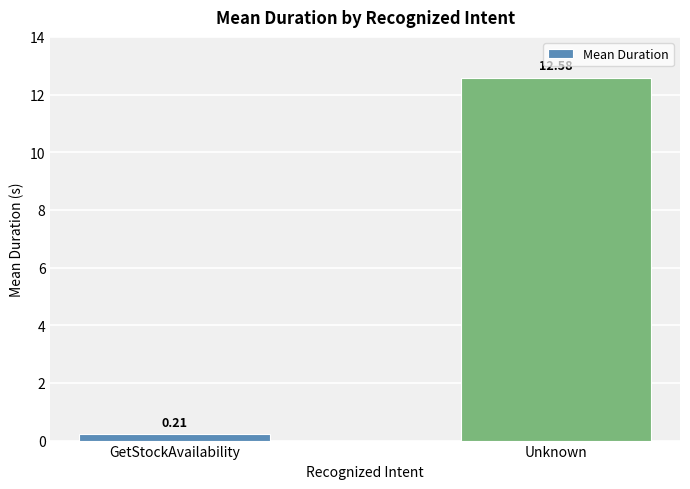

What is the label of the 1st bar from the left?

GetStockAvailability